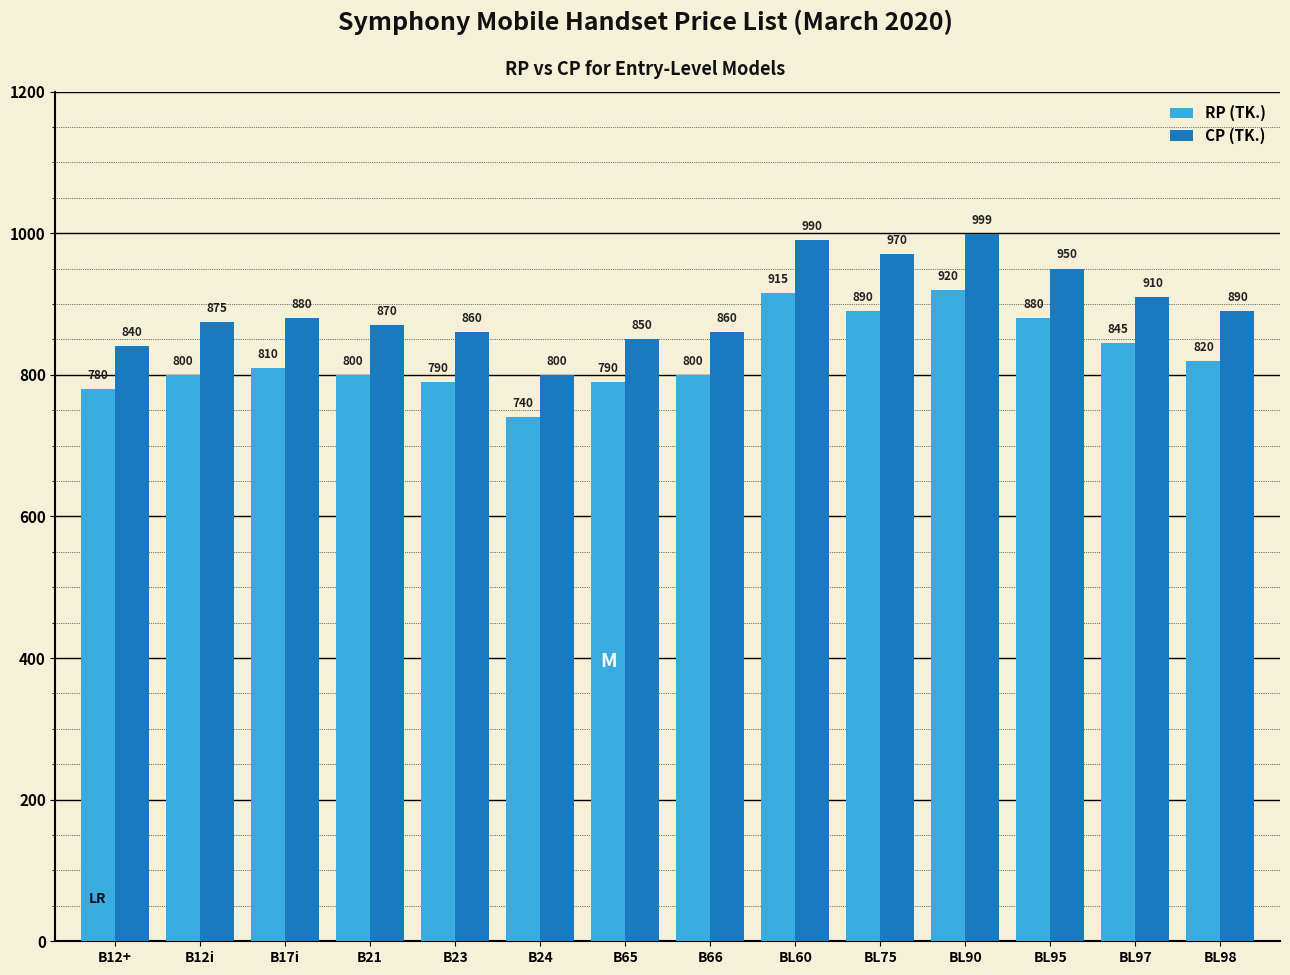

What is the sum of all CP (TK.) values?

12544